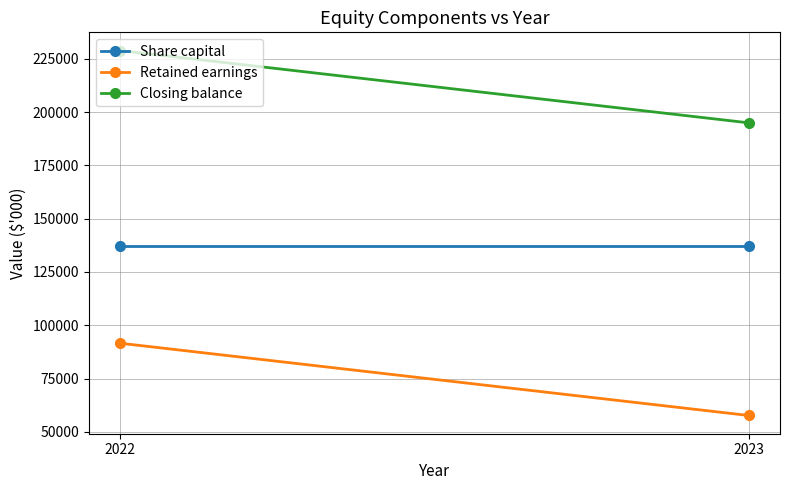

Is this an area chart (filled region under the line)?

No